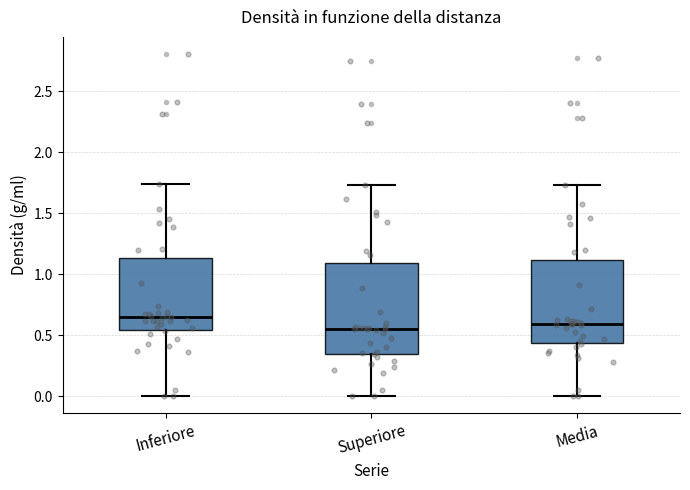

Comparing the boxes themselves (not the whiskers), which one is the tallest?

Superiore